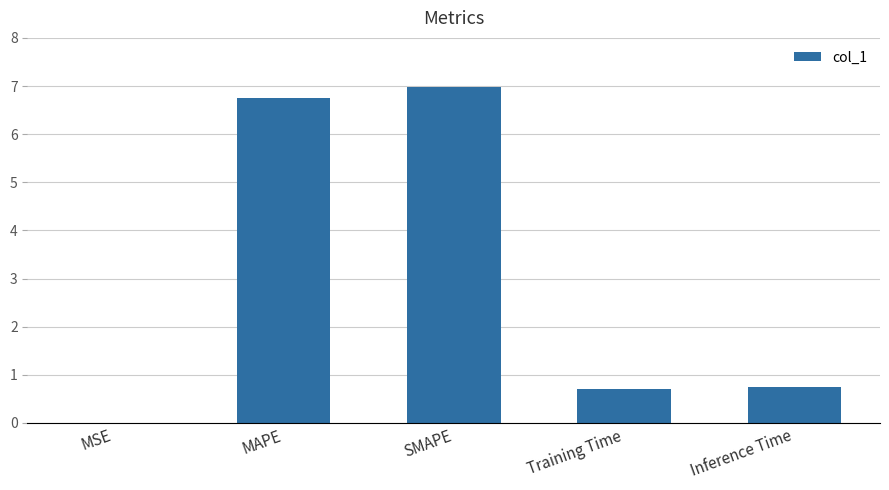

Is it true that the value at Training Time is 0.7?

True